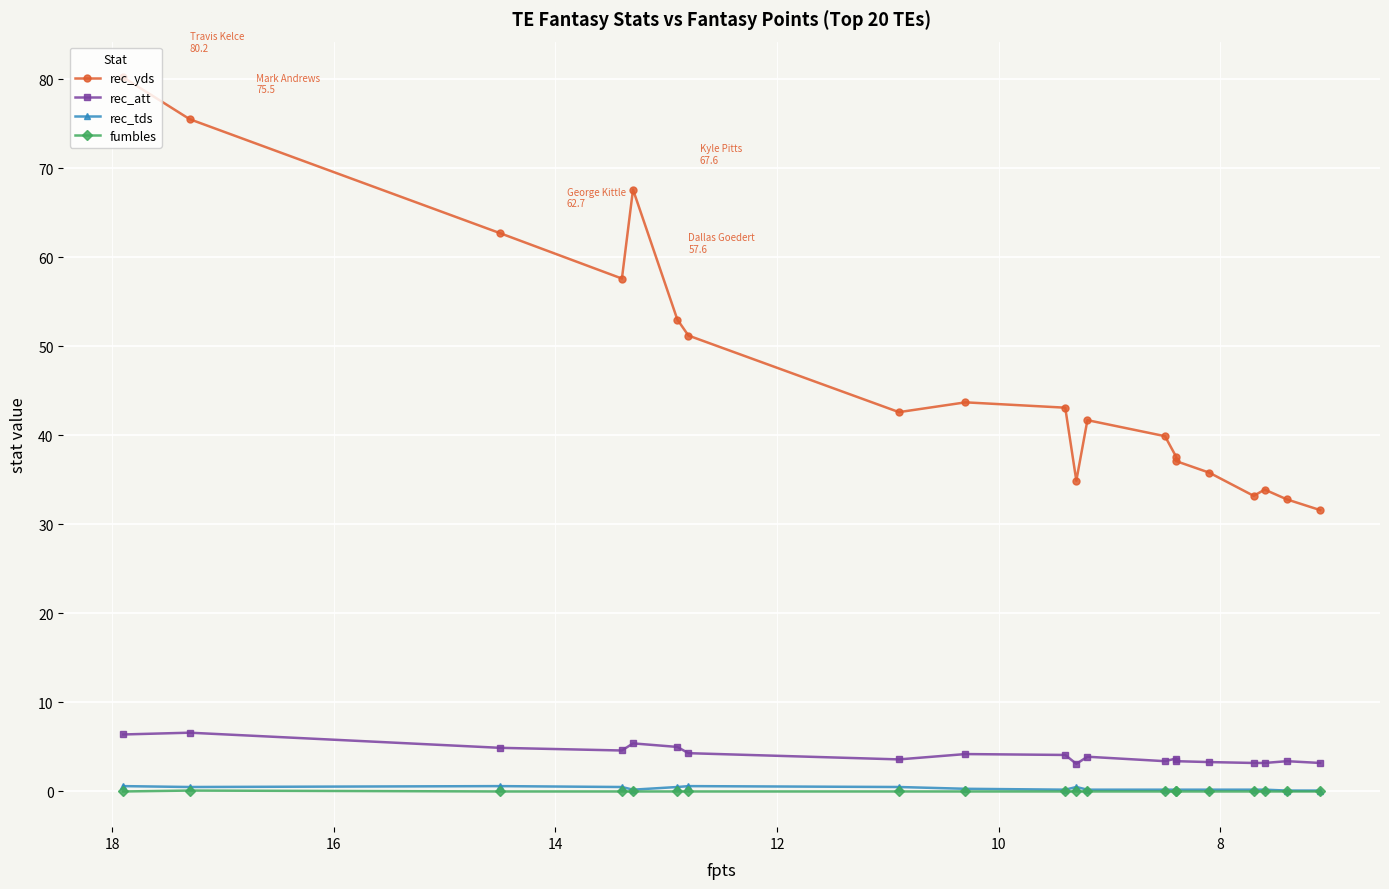

True or false: rec_att and rec_tds intersect in this chart.

False